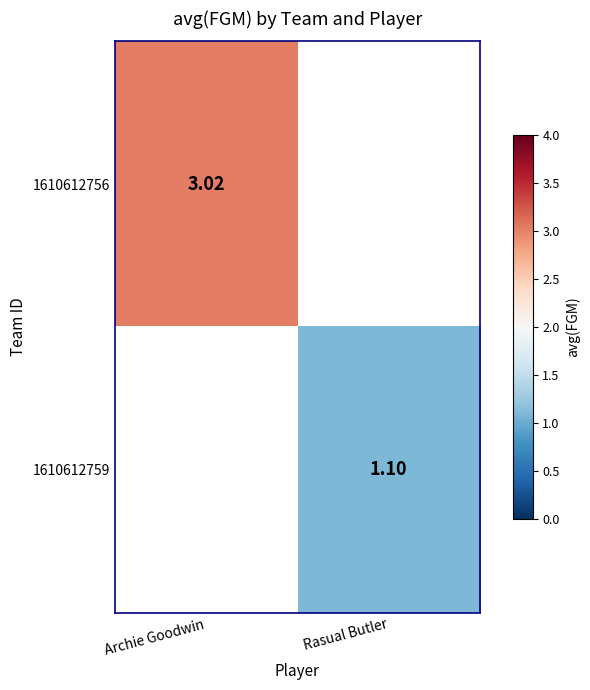

Is the value of 1610612756 at Archie Goodwin greater than the value of 1610612759 at Rasual Butler?

Yes